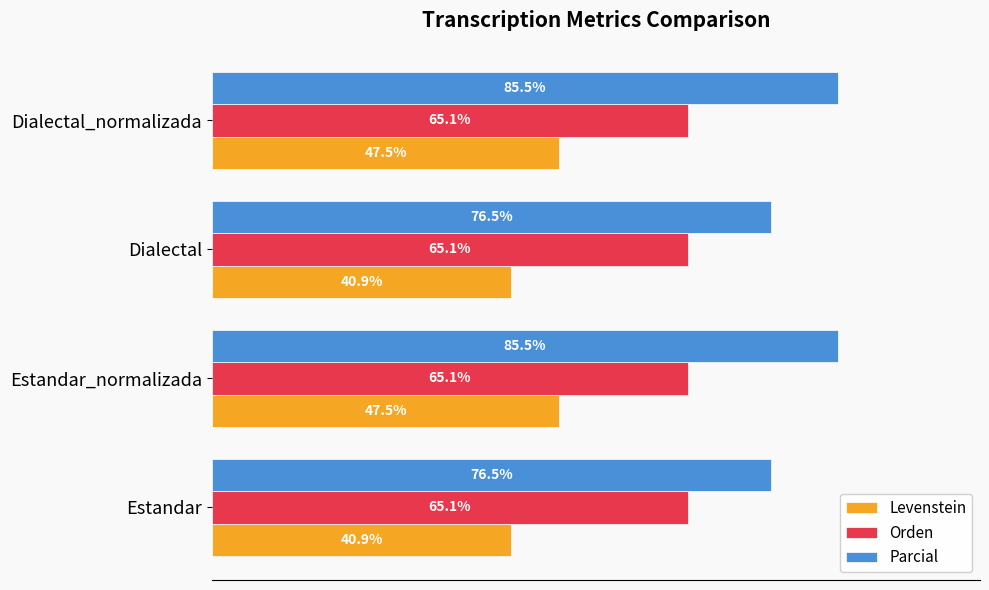

What are all the series names shown in the legend?

Levenstein, Orden, Parcial